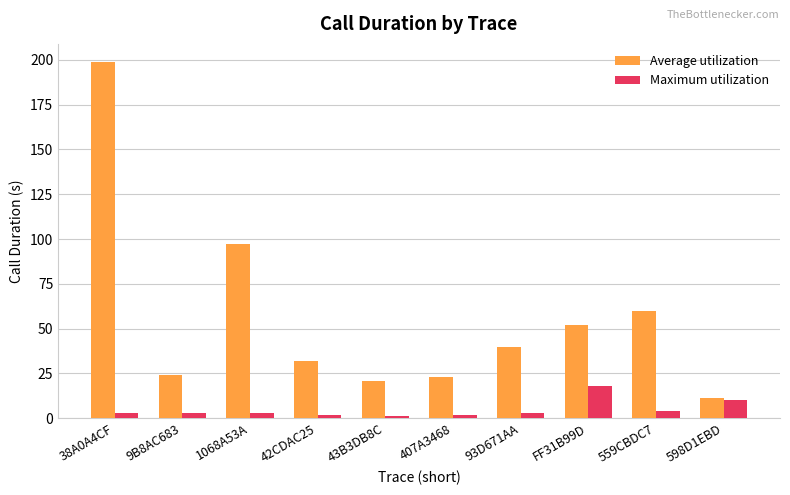

What is the average value of the Maximum utilization series?

5